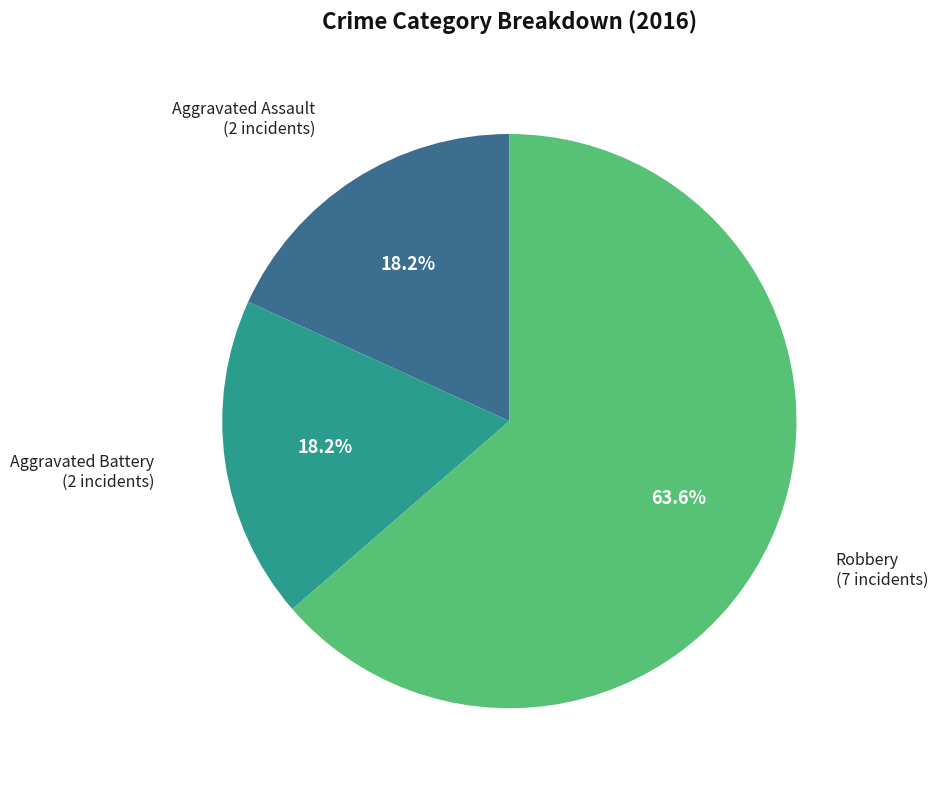

What portion of the pie excludes Aggravated Assault?

81.8%